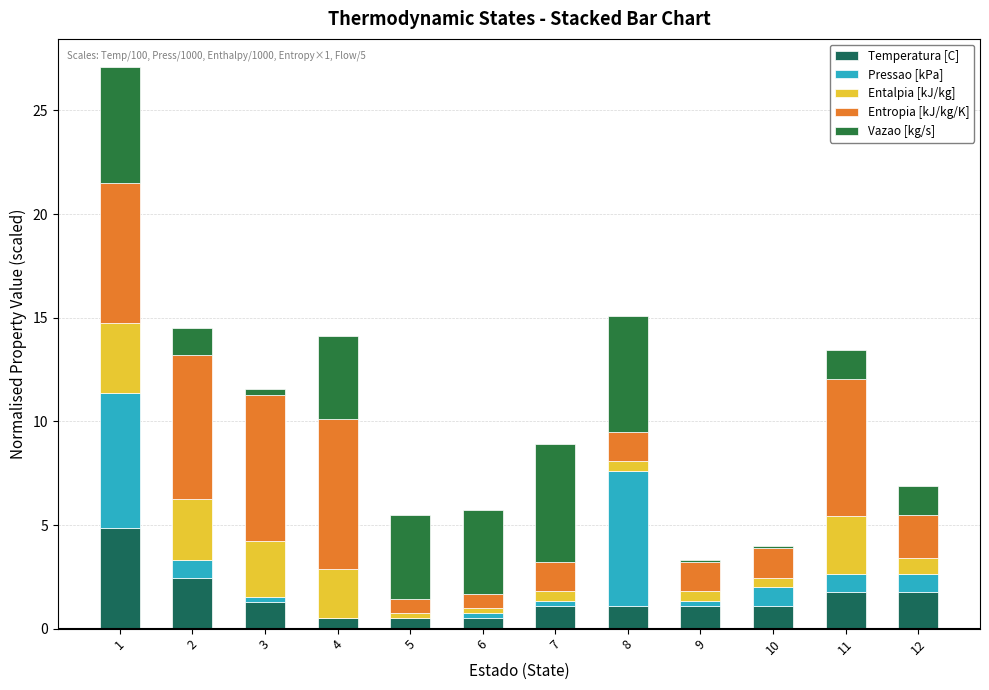

Is it true that Temperatura [C] equals 1.1 at 8?

True